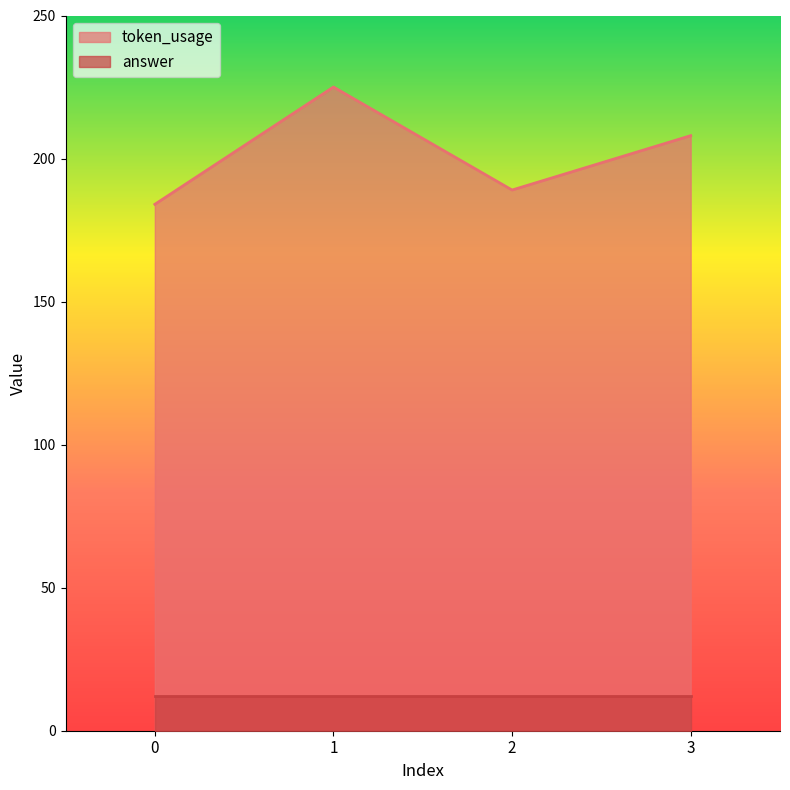

Does the chart display data point markers on the line(s)?

No